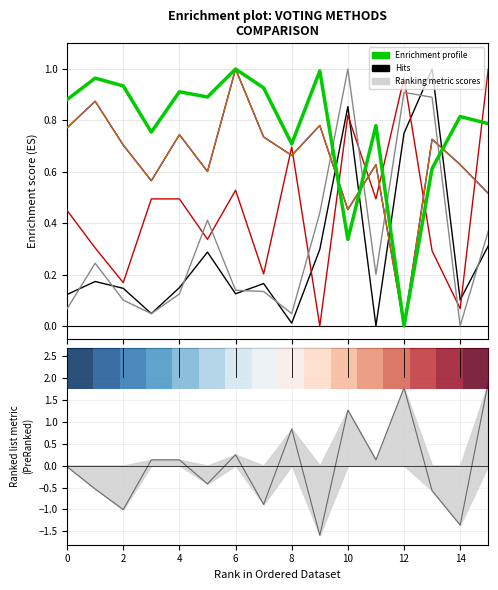

How many lines are shown in the chart?

6